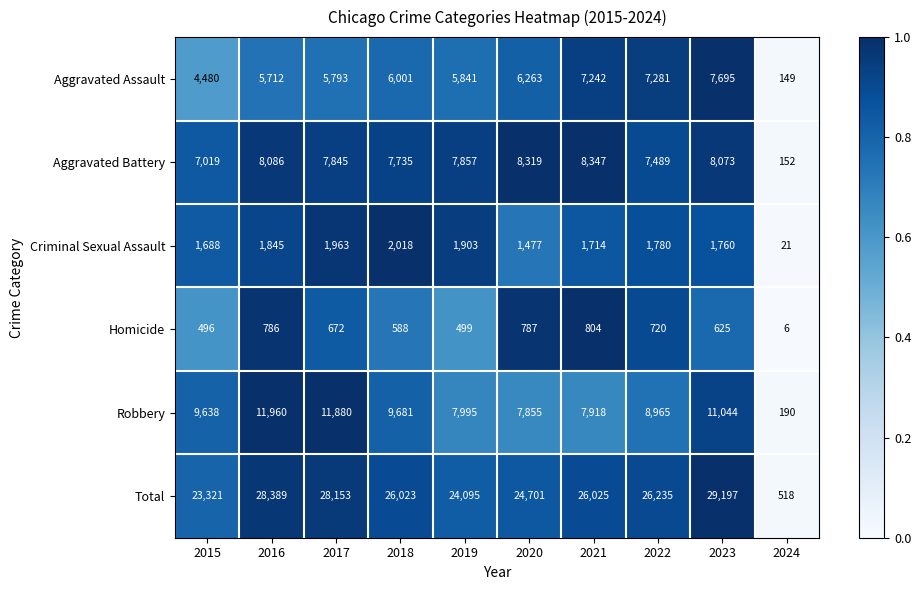

Read the Homicide value at 2018, to the nearest 10.

590